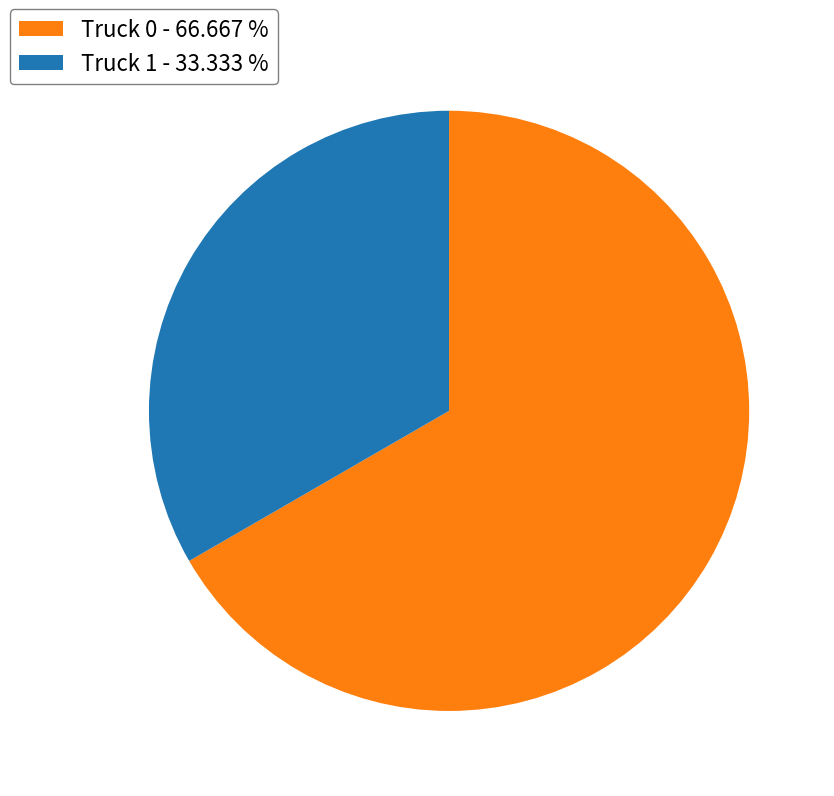

True or false: Truck 1 accounts for 33% of the total.

True